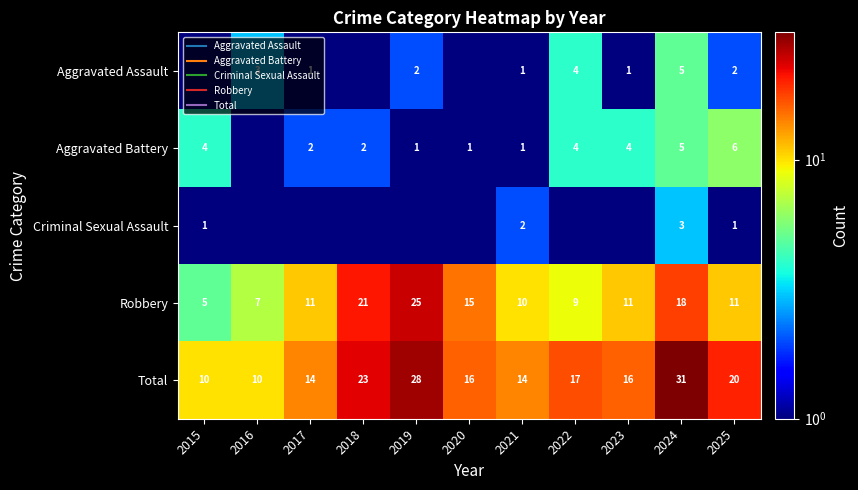

Where does the Robbery series first go above 11?

2018